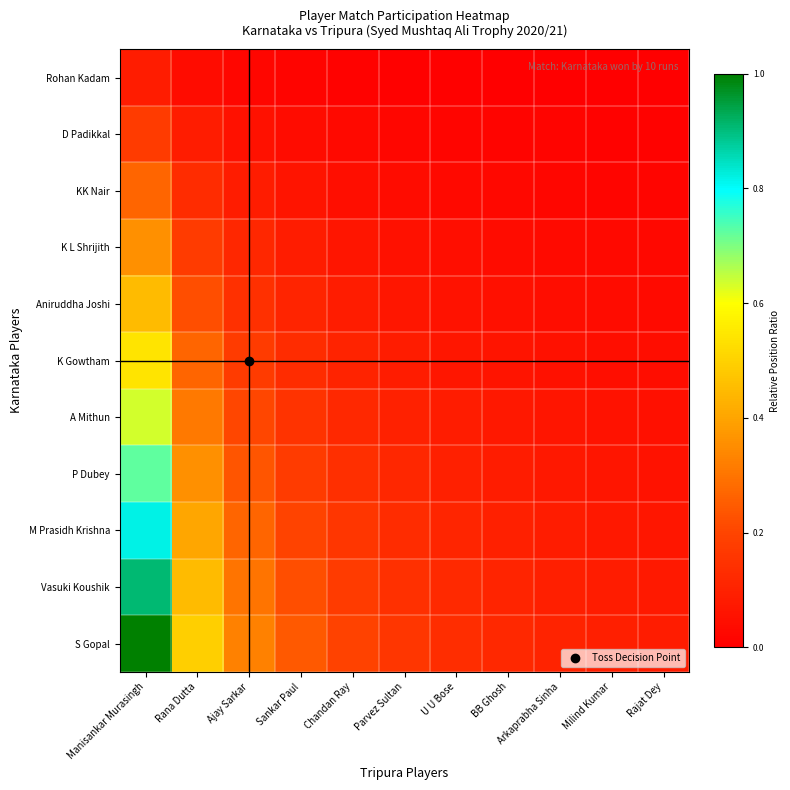

At how many categories does at least one series exceed 0?

11